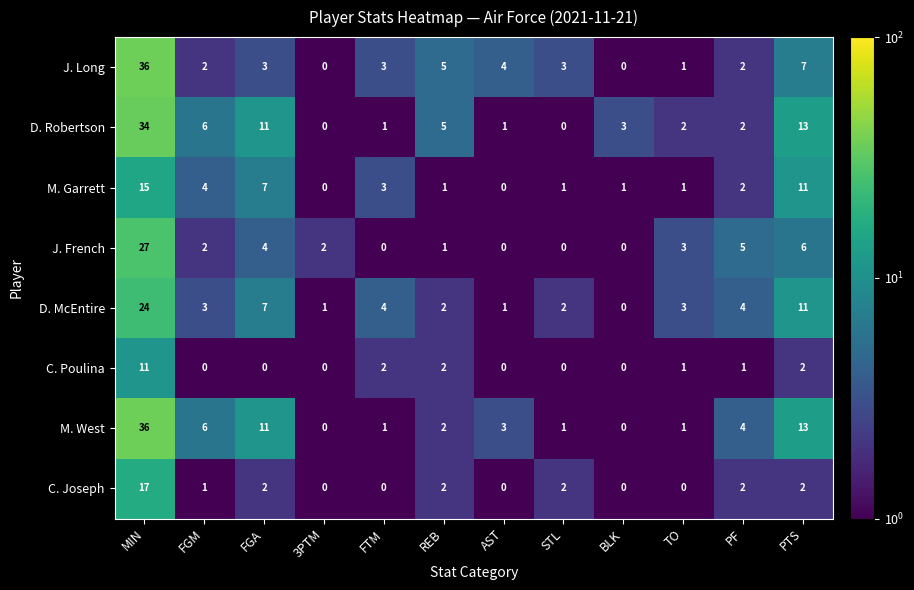

Where is M. Garrett nearest to the value 7?

FGA